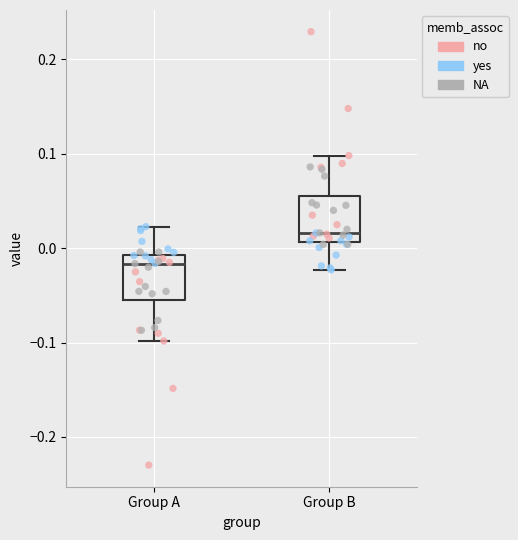

Reading left to right, read every box against the y-axis: the position of its median line, the range the box covers, and the ends of its whiskers. The values are not printed on the chart, so give them approximately, as read against the axis.

Group A: median -0.02, box -0.06 to -0.01, whiskers -0.10 to 0.02
Group B: median 0.02, box 0.01 to 0.06, whiskers -0.02 to 0.10